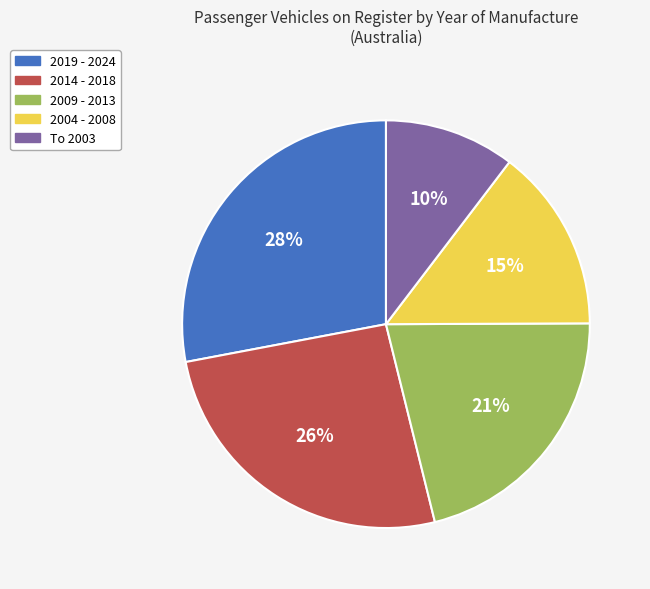

Is To 2003 the majority of the pie?

No